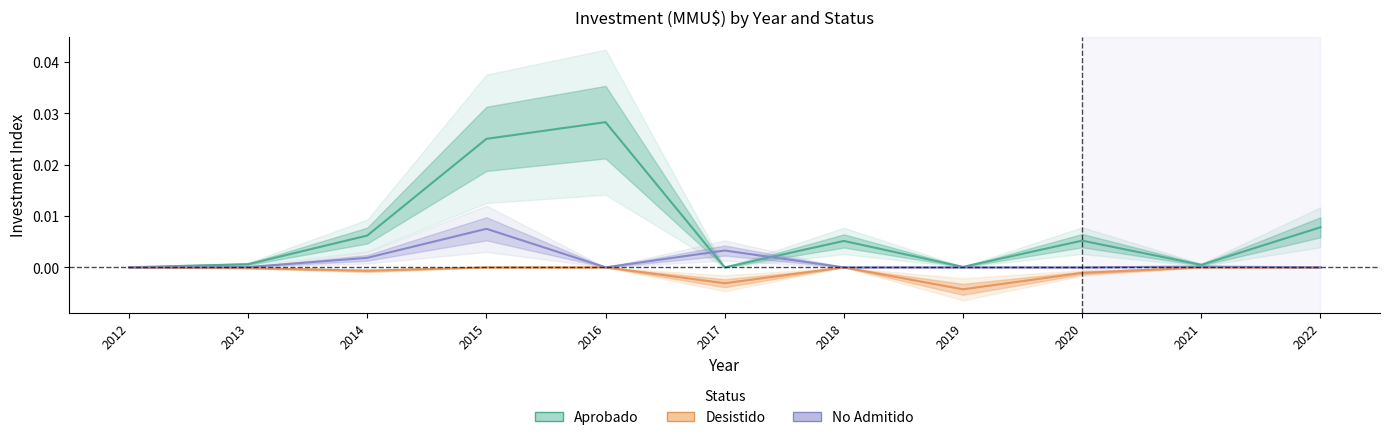

Rank the series at 2013 from lowest to highest value.

Desistido, No Admitido, Aprobado